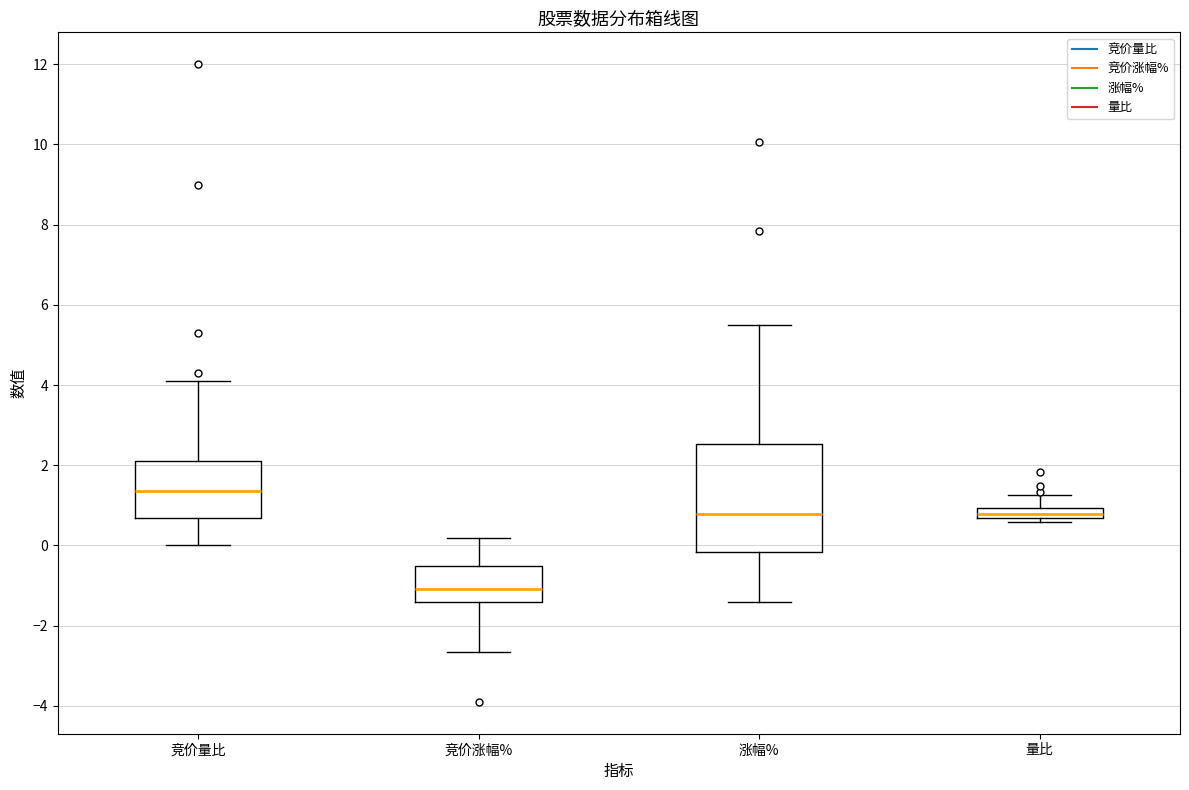

Which box has the lowest median line?

竞价涨幅%